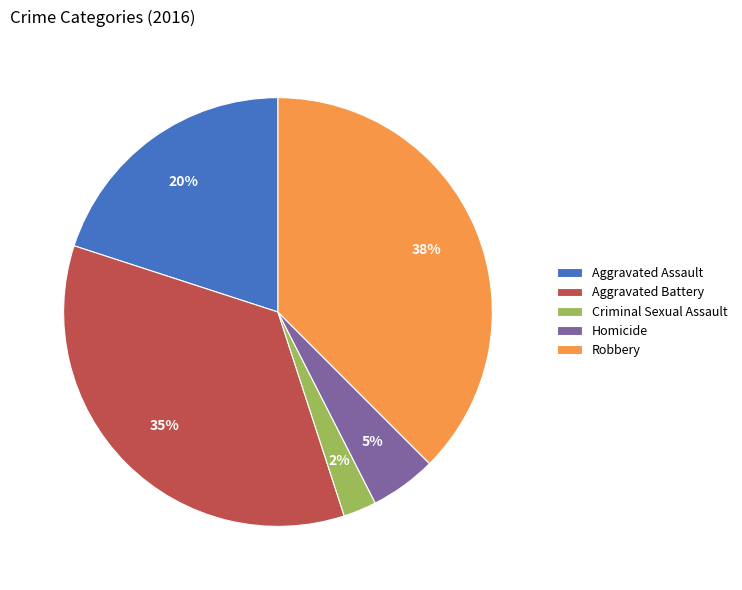

Count the number of slices in the pie.

5